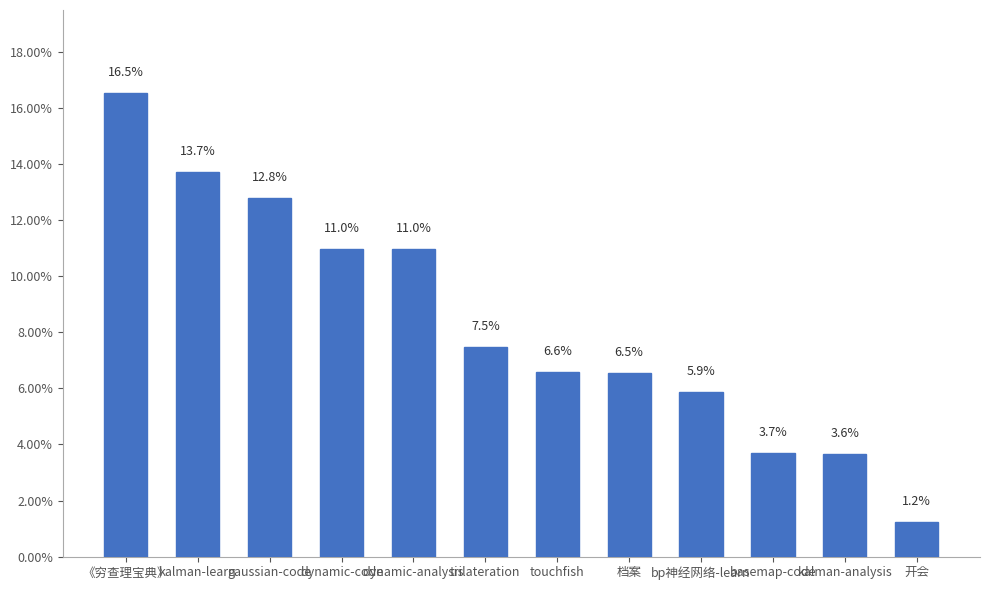

Are the bars horizontal?

No